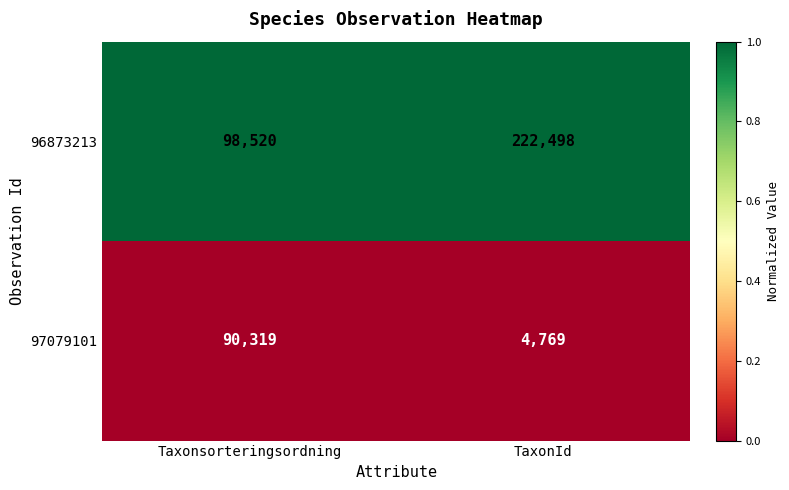

Which category has the lowest value across all series?

TaxonId